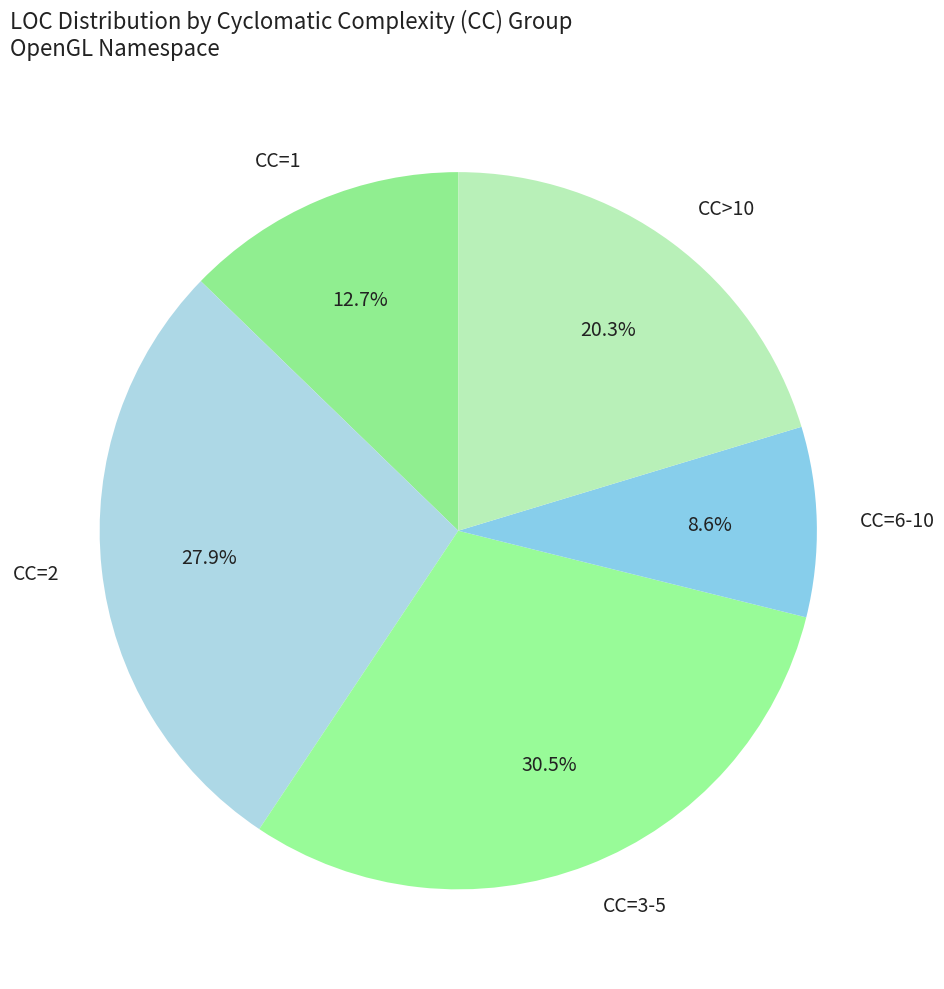

Which slice is the largest?

CC=3-5